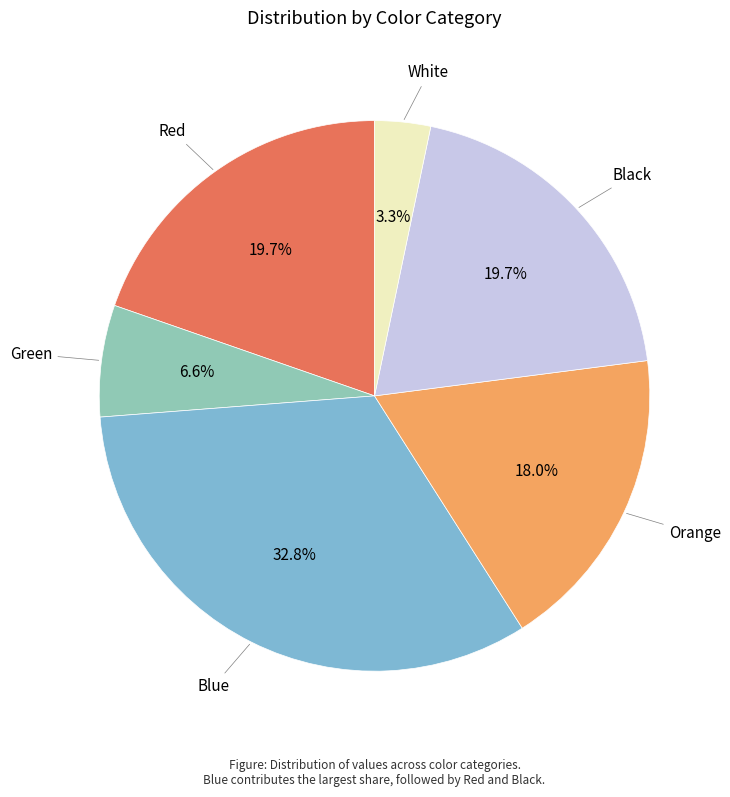

How many segments does this pie chart have?

6